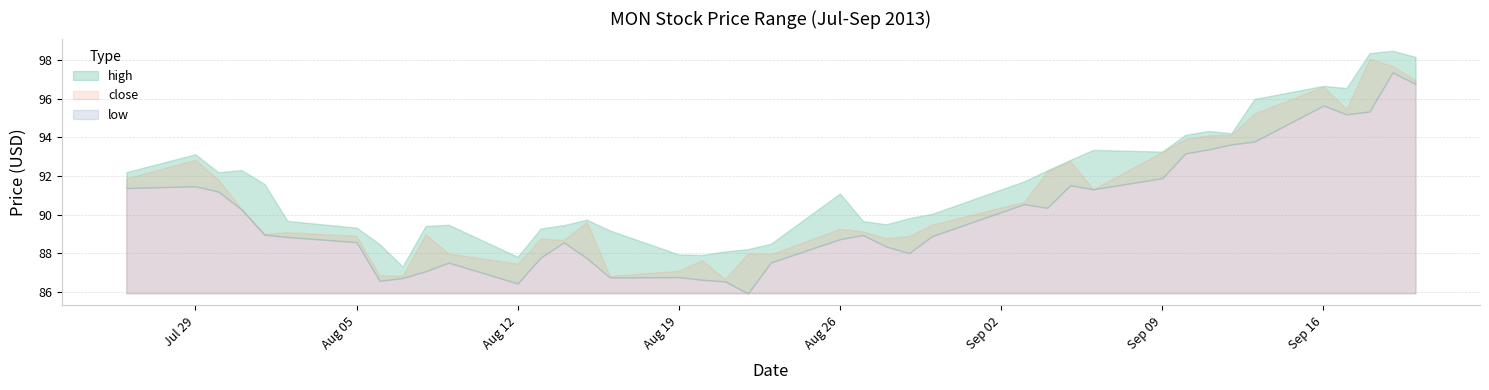

What is the value of the close point at the 7th from the left?

88.9